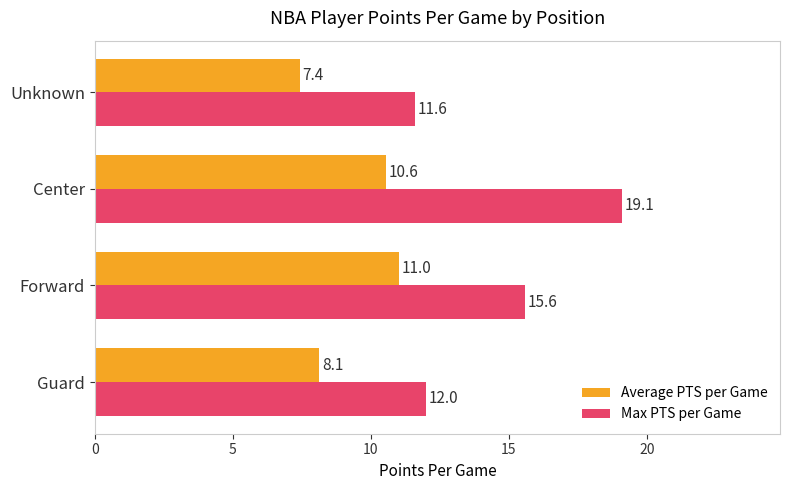

Between Forward and Center, which series saw the biggest shift?

Max PTS per Game